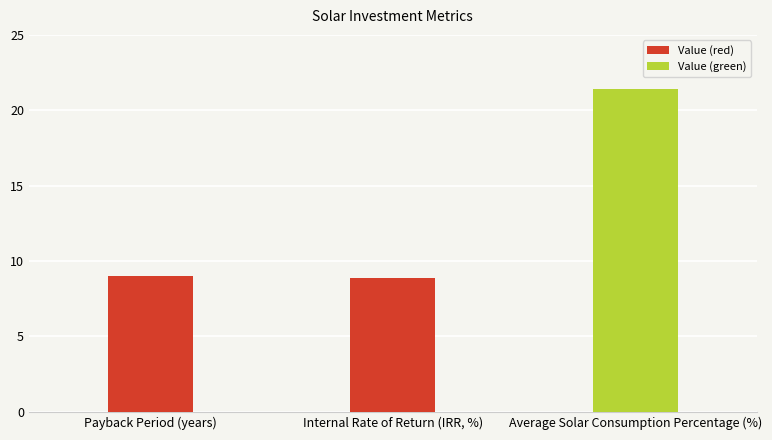

What is the minimum value shown in the chart?

8.9